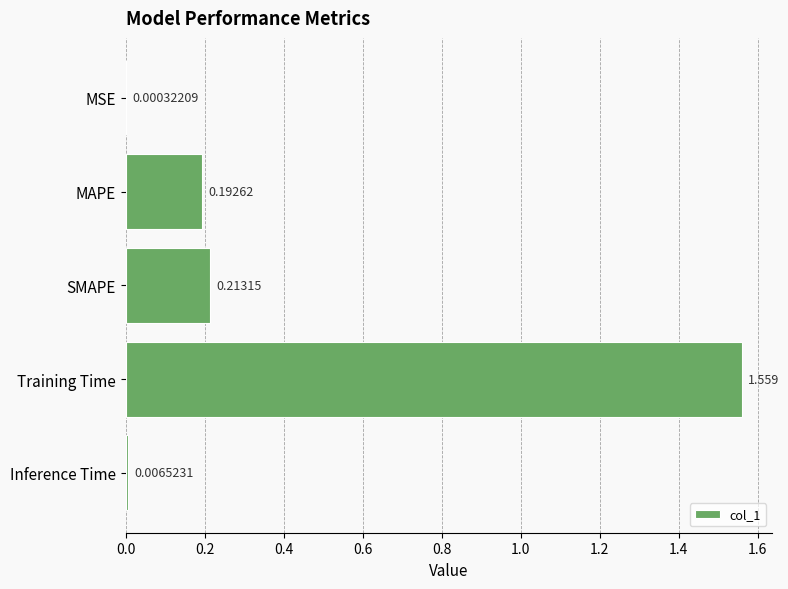

Which has a higher value, MSE or Inference Time?

Inference Time